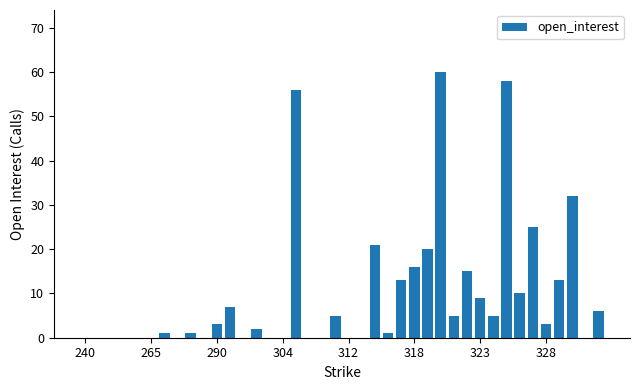

What is the sum of all values?

387